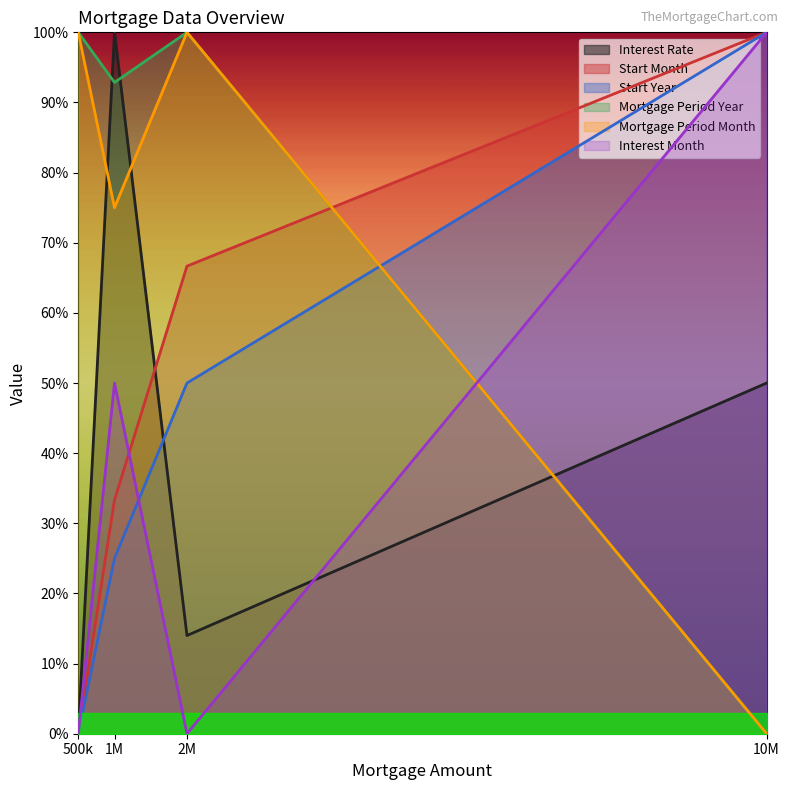

Is it true that Mortgage Period Month equals 690.0 at 2M?

False